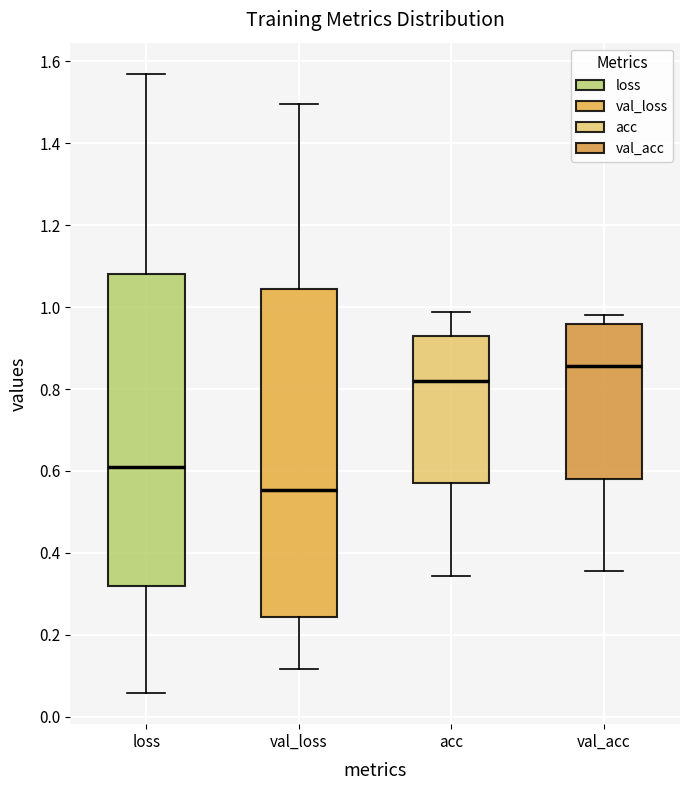

Reading left to right, read every box against the y-axis: the position of its median line, the range the box covers, and the ends of its whiskers. The values are not printed on the chart, so give them approximately, as read against the axis.

loss: median 0.62, box 0.32 to 1.08, whiskers 0.06 to 1.58
val_loss: median 0.56, box 0.24 to 1.04, whiskers 0.12 to 1.50
acc: median 0.82, box 0.56 to 0.94, whiskers 0.34 to 0.98
val_acc: median 0.86, box 0.58 to 0.96, whiskers 0.36 to 0.98